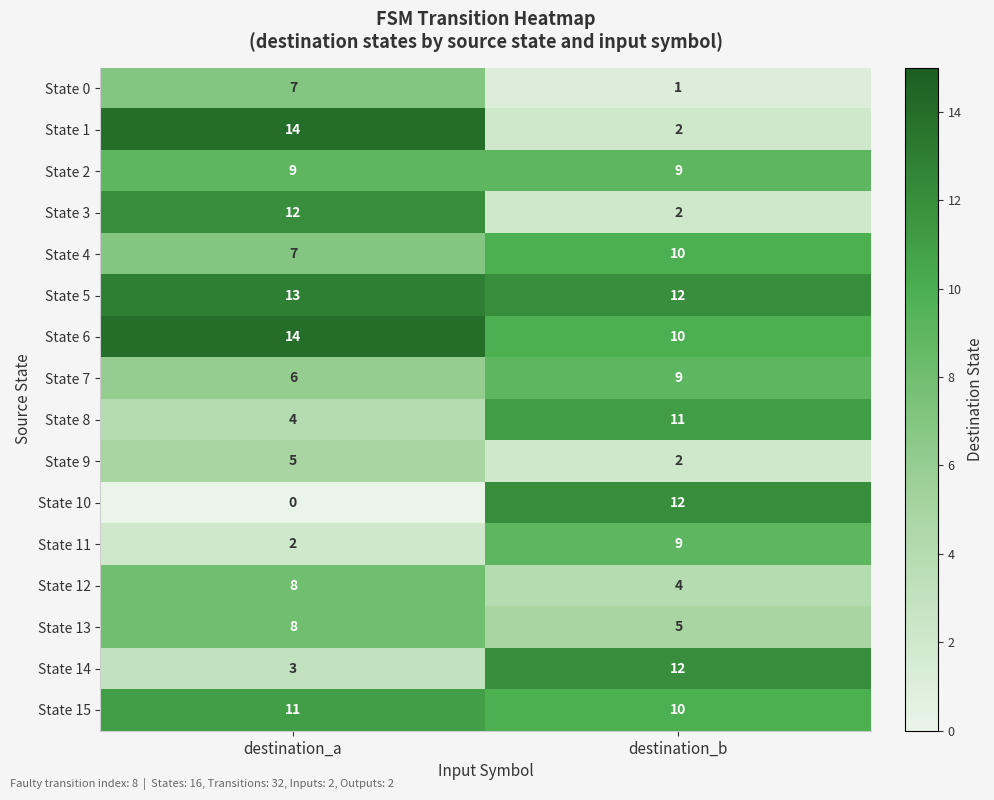

Which category has the lowest value across all series?

destination_a